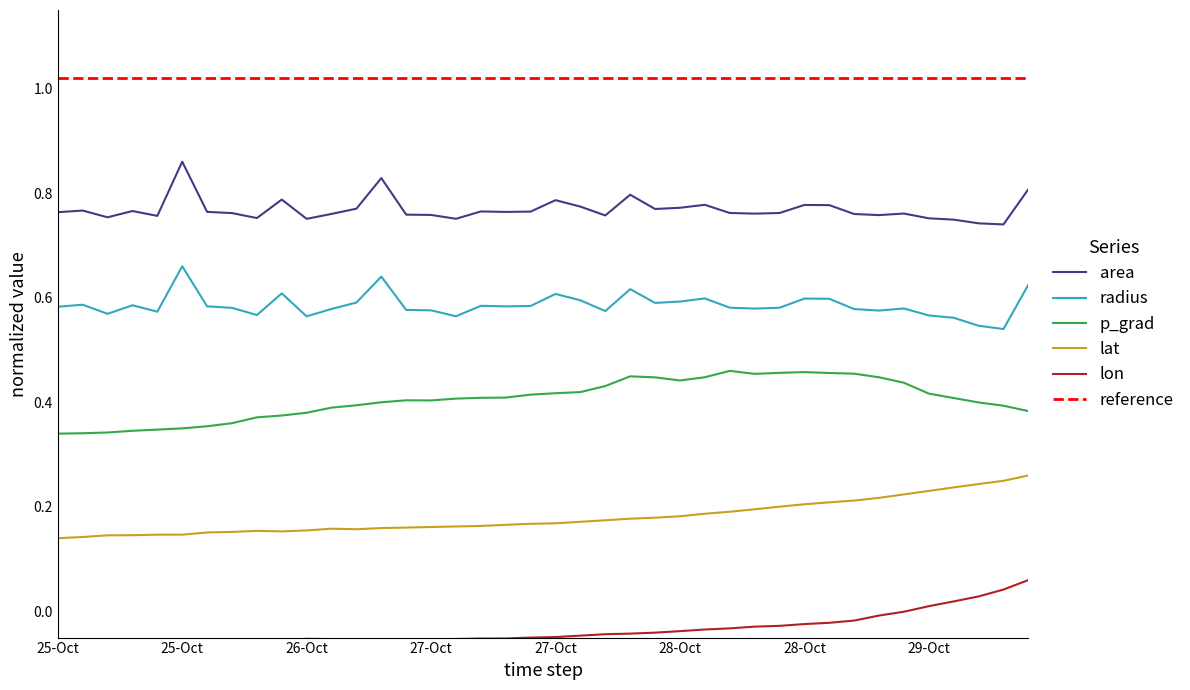

Which series has the largest range (max minus min)?

area